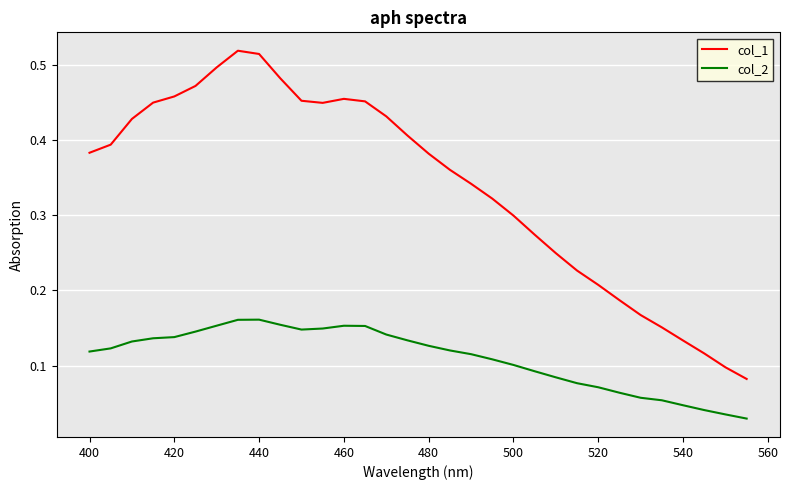

List the series in order of their overall mean, lowest first.

col_2, col_1